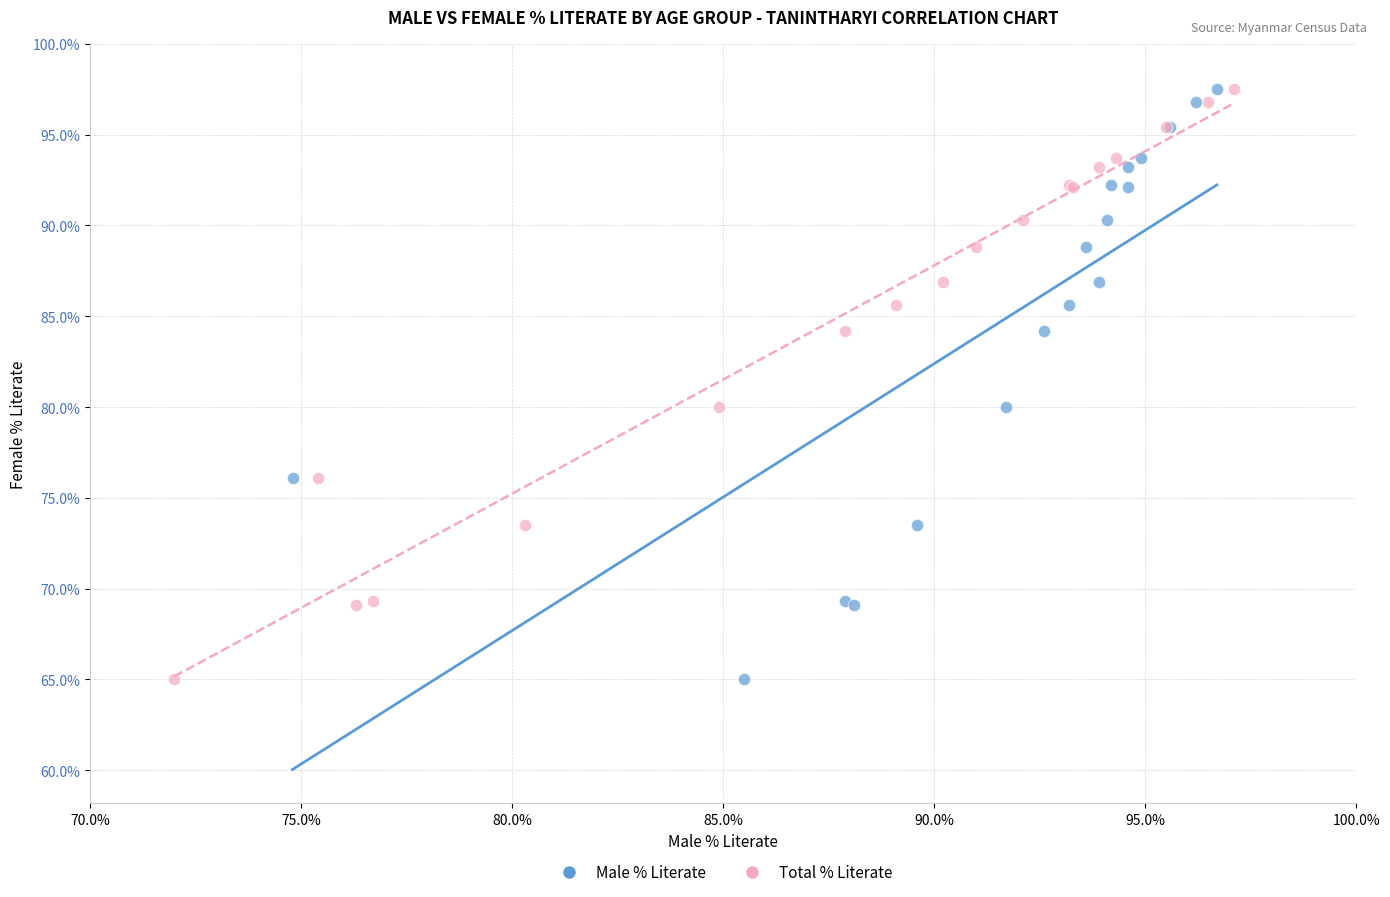

What are all the series names shown in the legend?

Male % Literate, Total % Literate